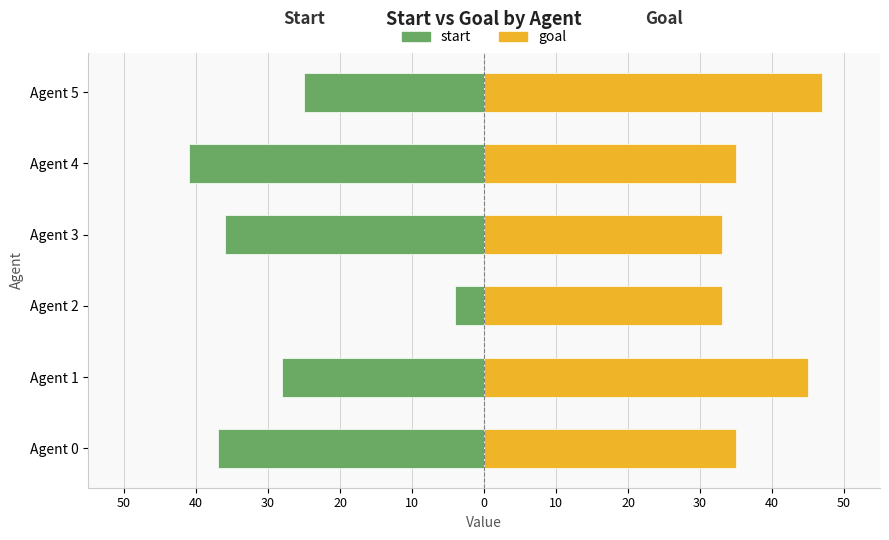

Is the value of start at Agent 5 greater than the value of goal at Agent 1?

No